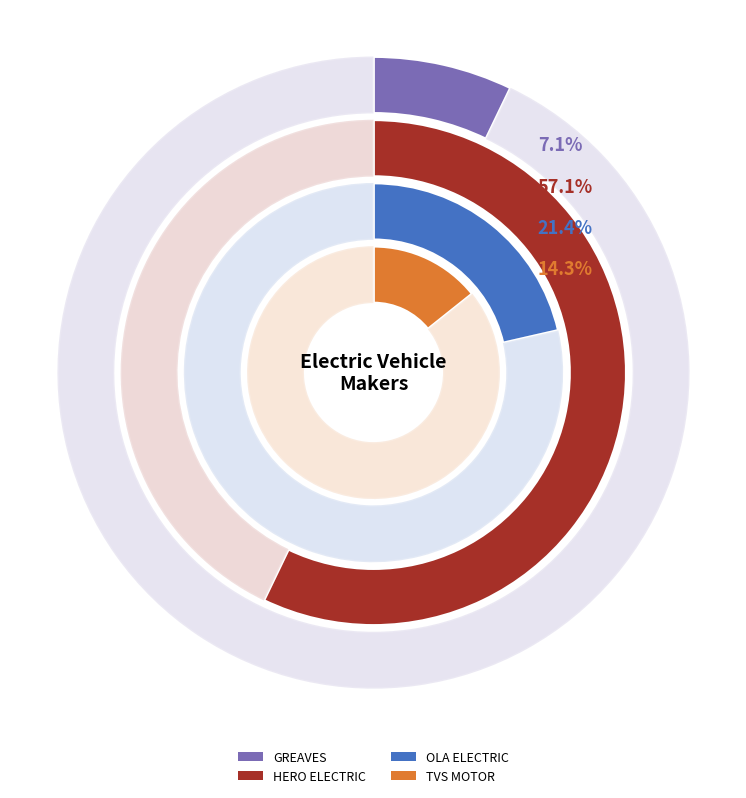

Is there a majority slice in this chart?

Yes